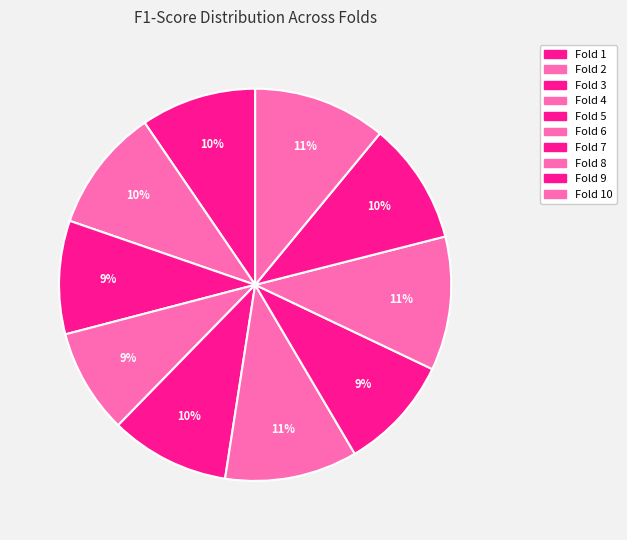

Count the number of slices in the pie.

10